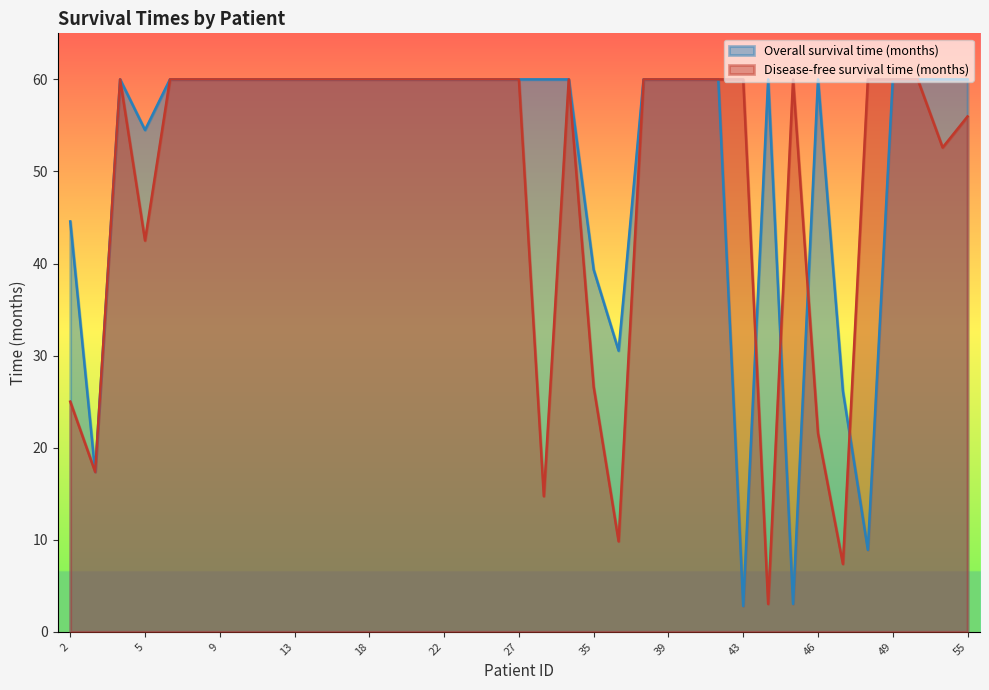

Does the chart have visible grid lines?

No